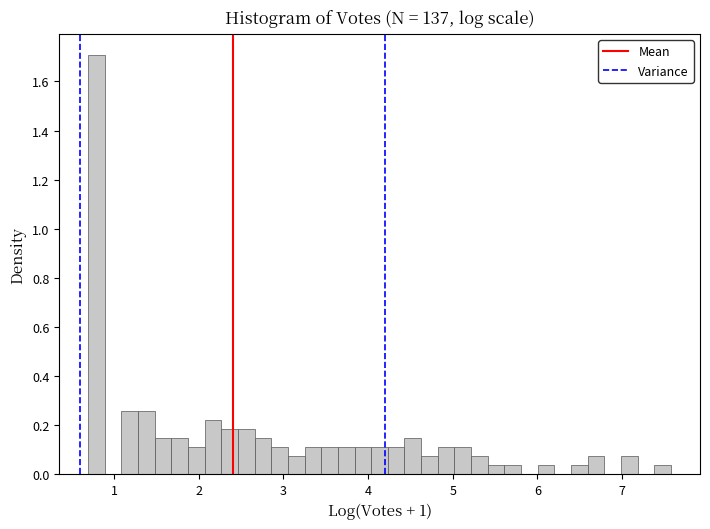

Around what value on the x-axis is the tallest bar? Give the approximate position of its centre, as read against the axis.

0.8